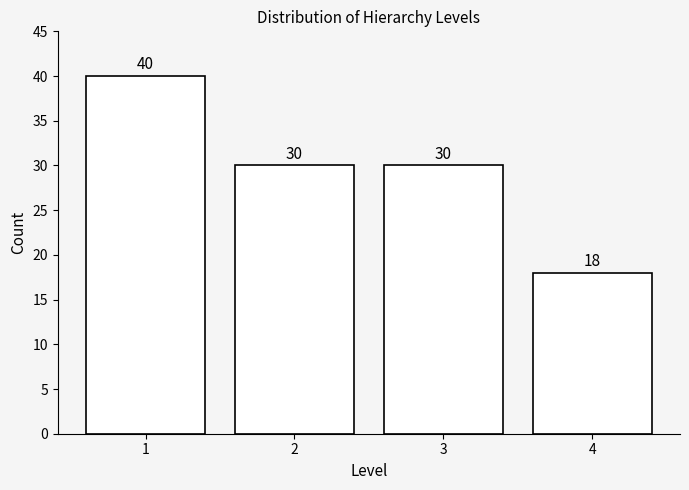

Reading left to right, extract all data points from this chart.

1=40	2=30	3=30	4=18